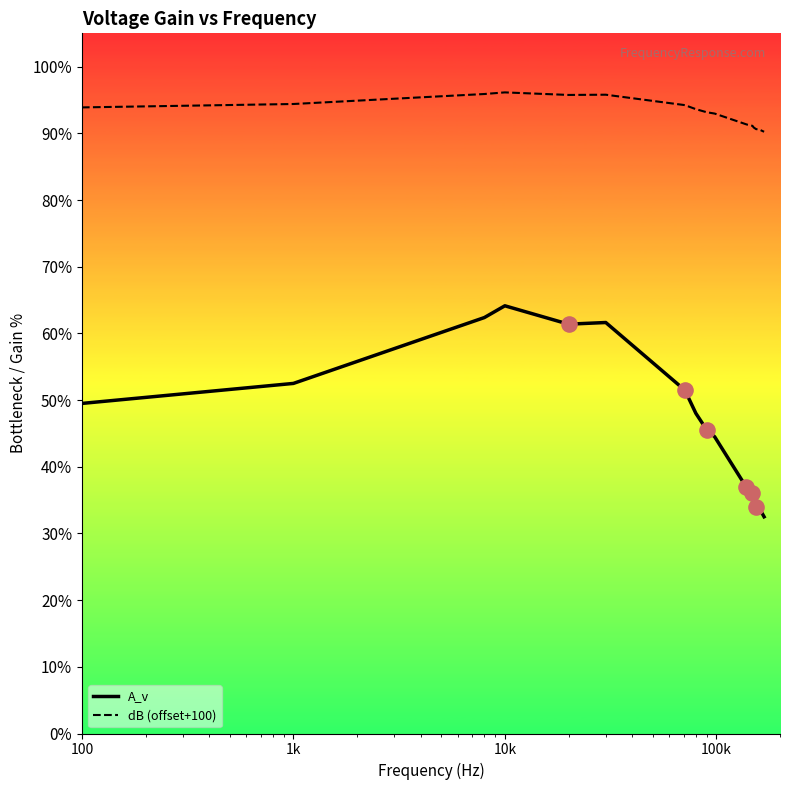

What are all the series names shown in the legend?

A_v, dB (offset+100)